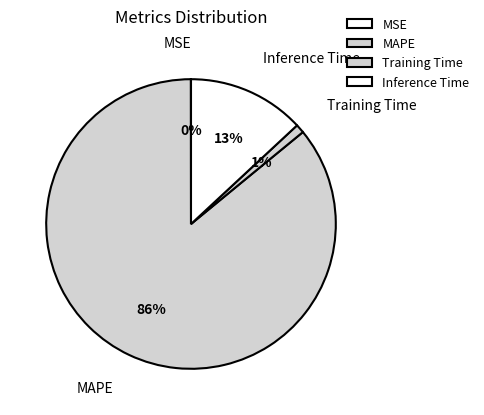

What is the largest slice in the pie chart?

MAPE